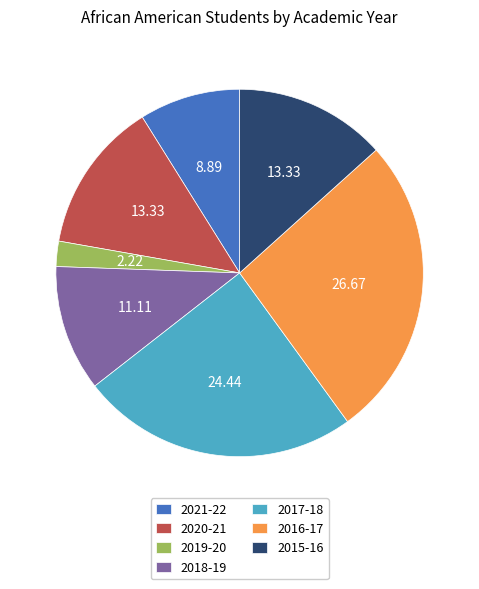

Is there a majority slice in this chart?

No